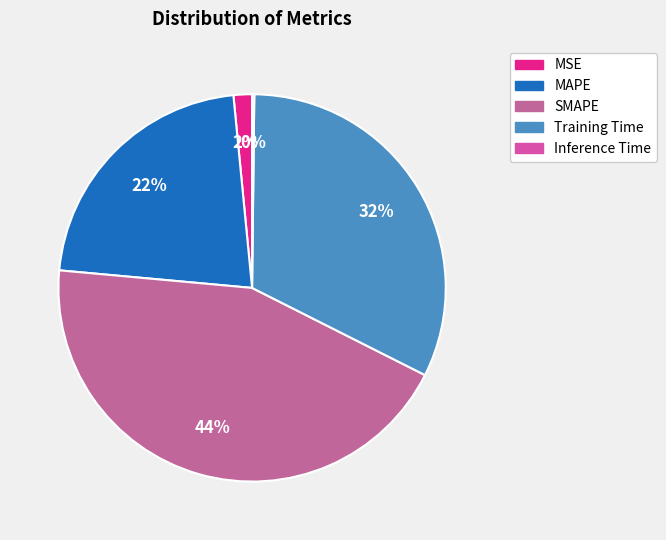

To the nearest percent, what is the difference between the MAPE and Training Time slice percentages?

10%